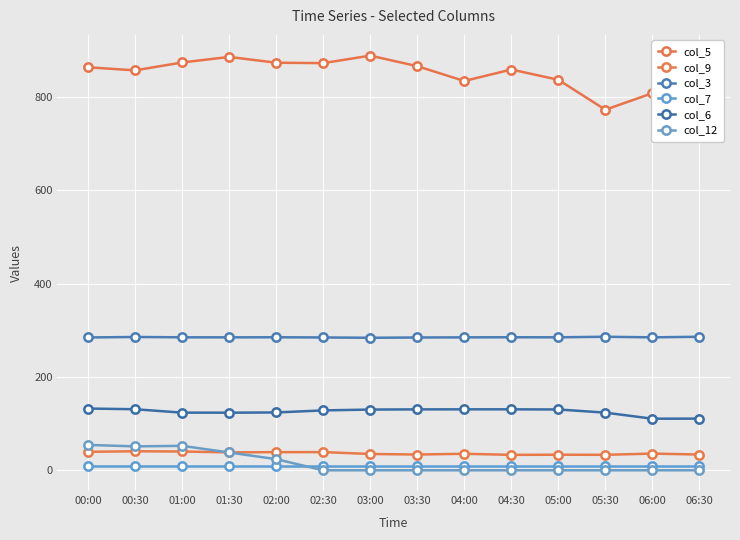

At which label does col_6 reach its minimum?

06:00